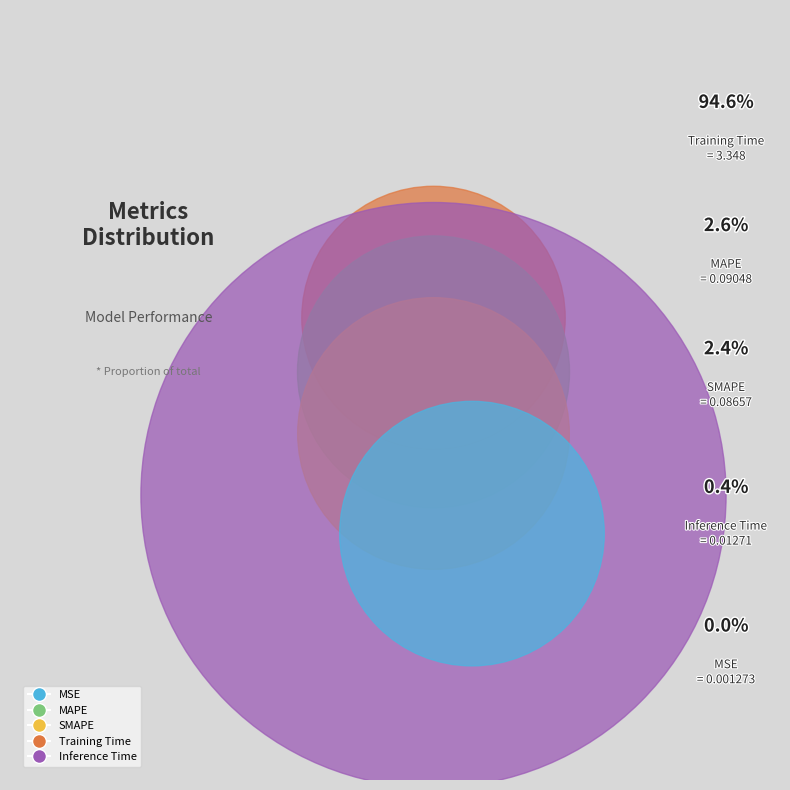

To the nearest percent, what percentage of the pie is Training Time?

95%